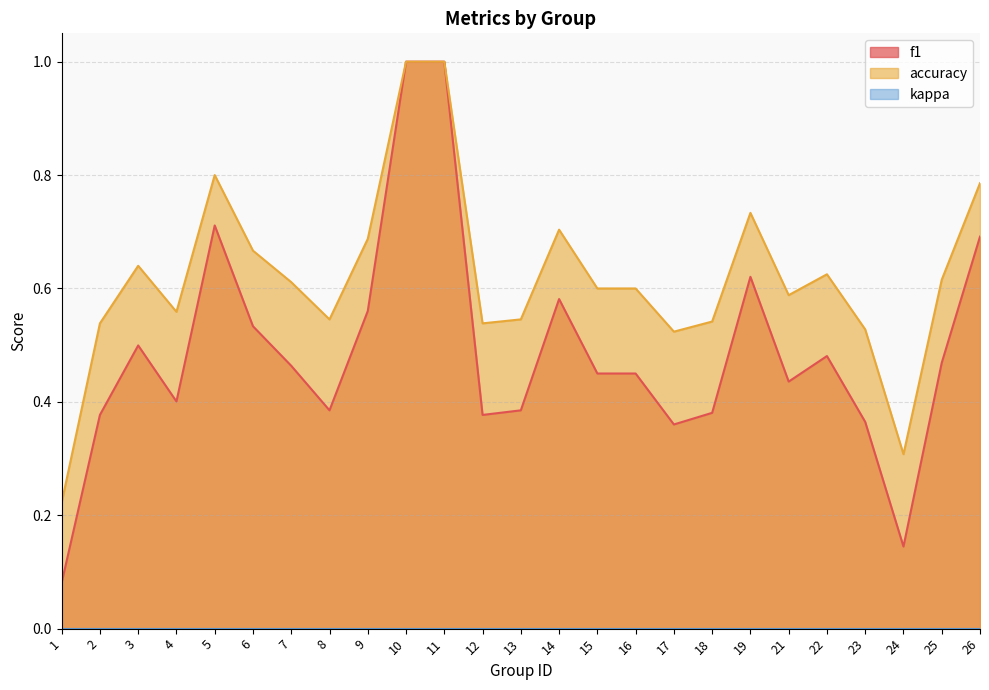

How many distinct data groups are displayed?

3